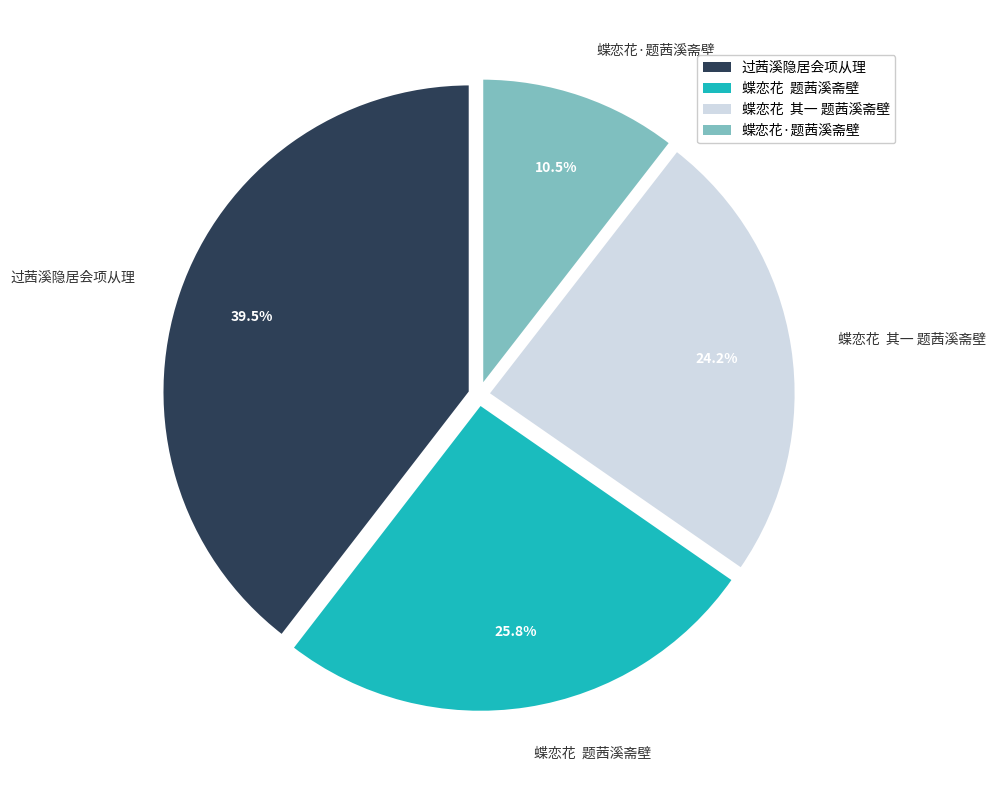

What is the ratio of the value at 蝶恋花·题茜溪斋壁 to the value at 蝶恋花 其一 题茜溪斋壁?

0.4